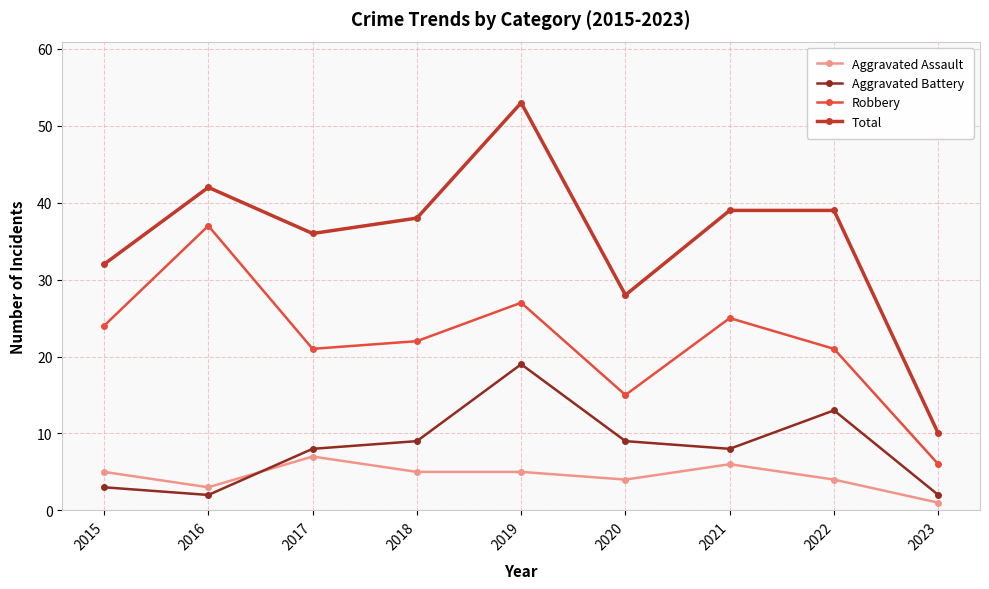

Where is the first local minimum for Aggravated Assault?

2016